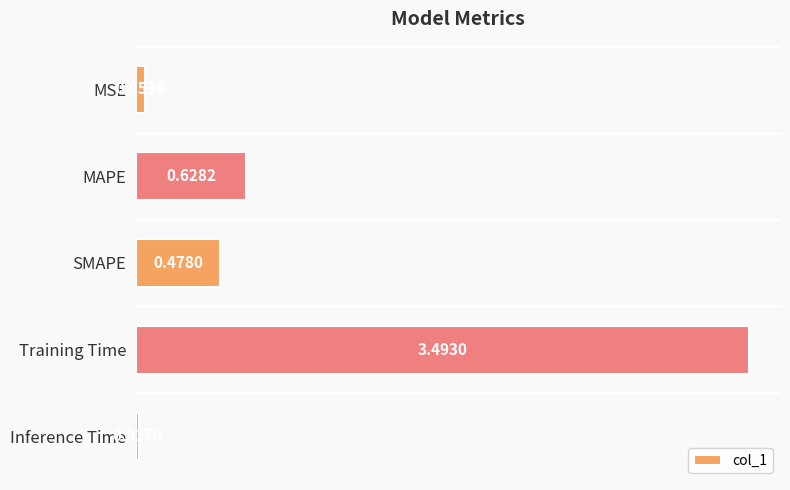

Which category has the lowest value across all series?

Inference Time